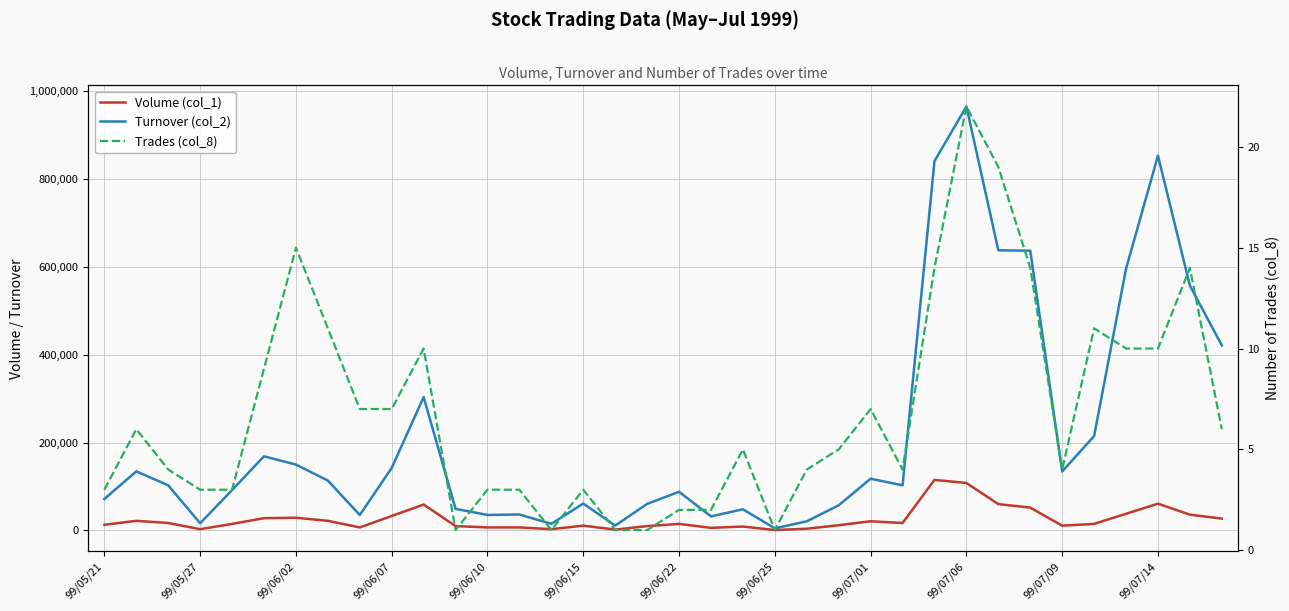

The value of Trades (col_8) at 14 is 2. True or false?

False